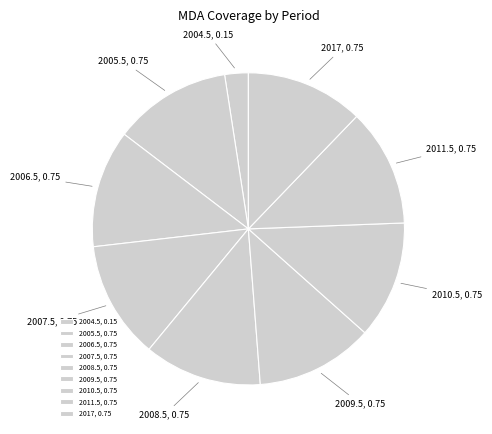

How many segments does this pie chart have?

9